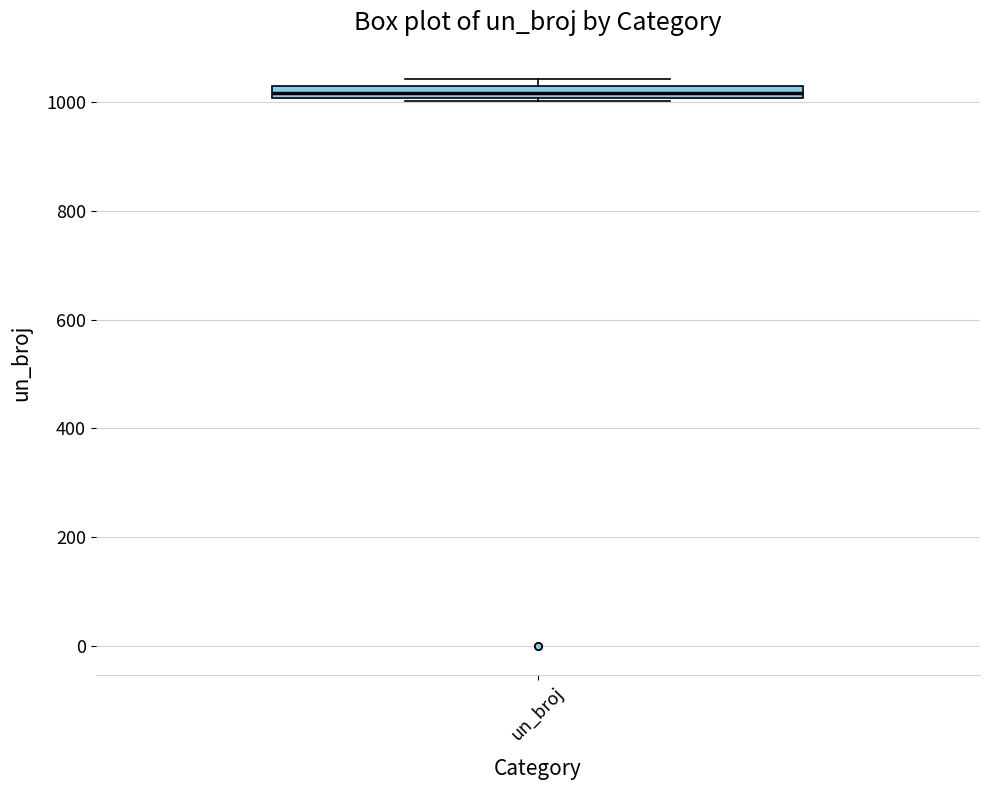

Where is the lower edge of the box for un_broj on the y-axis? The values are not printed on the chart, so give them approximately, as read against the axis.

1000